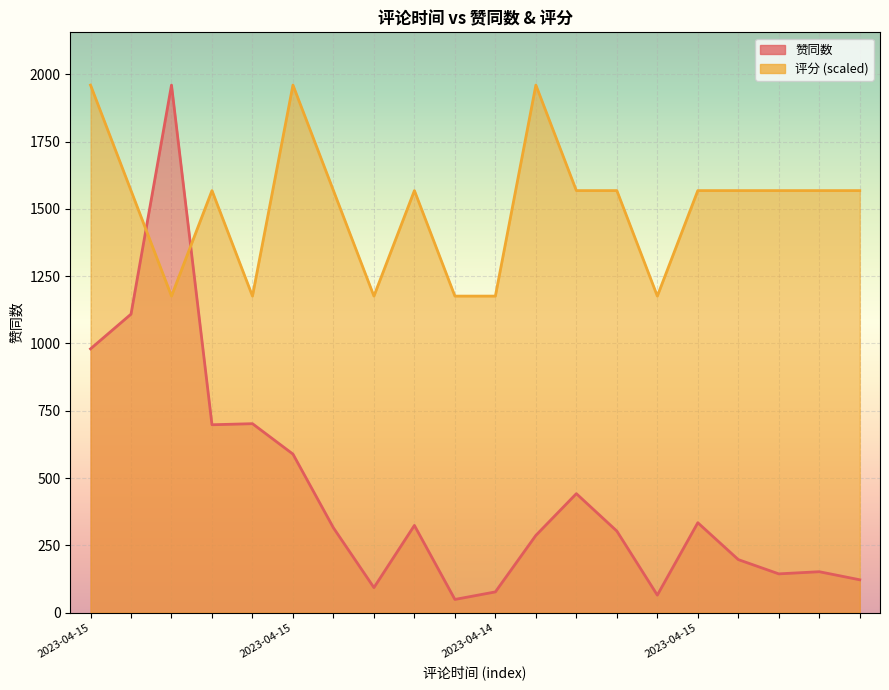

Which series has the largest total across all categories?

评分